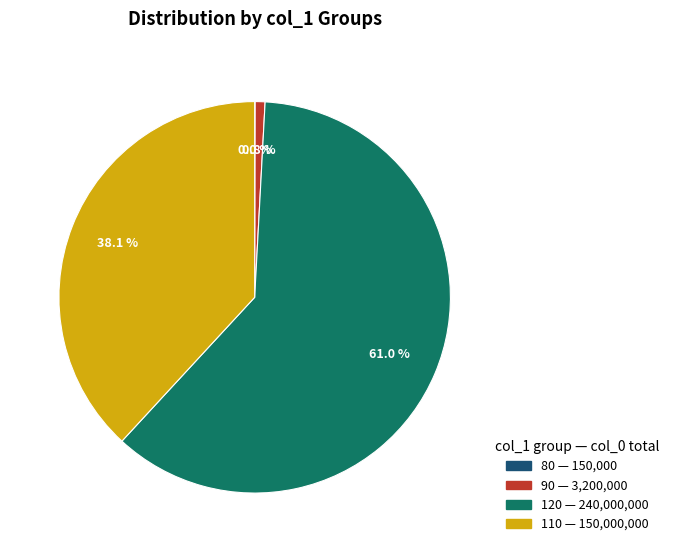

Is there any slice that represents more than half of the pie?

Yes